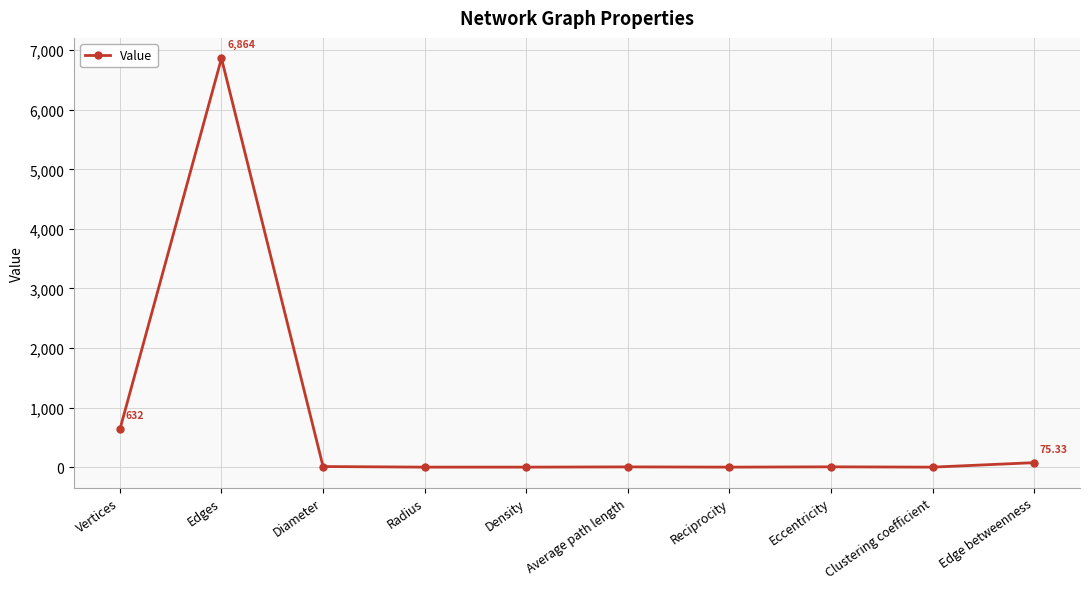

What is the difference between the values at Clustering coefficient and Edges?

6863.9